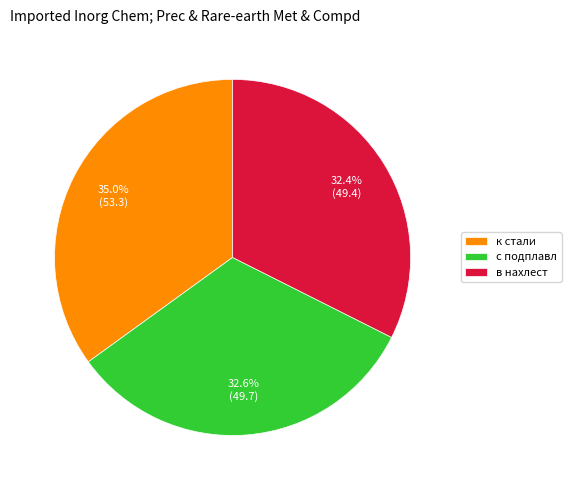

Is it true that с подплавл is 33% of the pie?

True